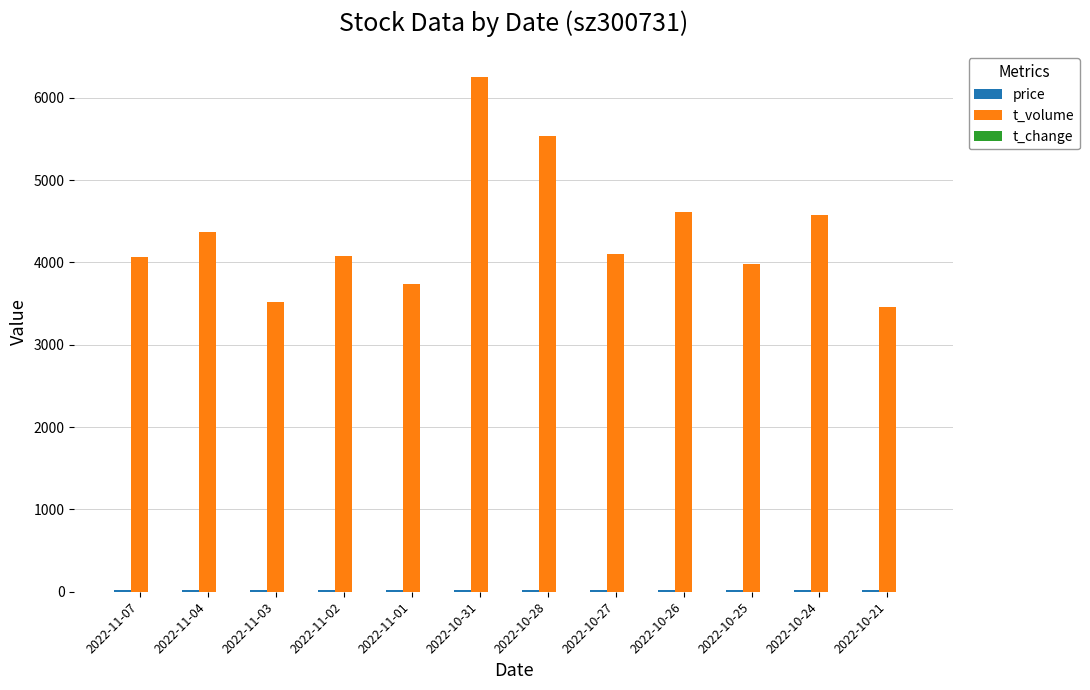

What is the sum of all t_volume values?

52264.0